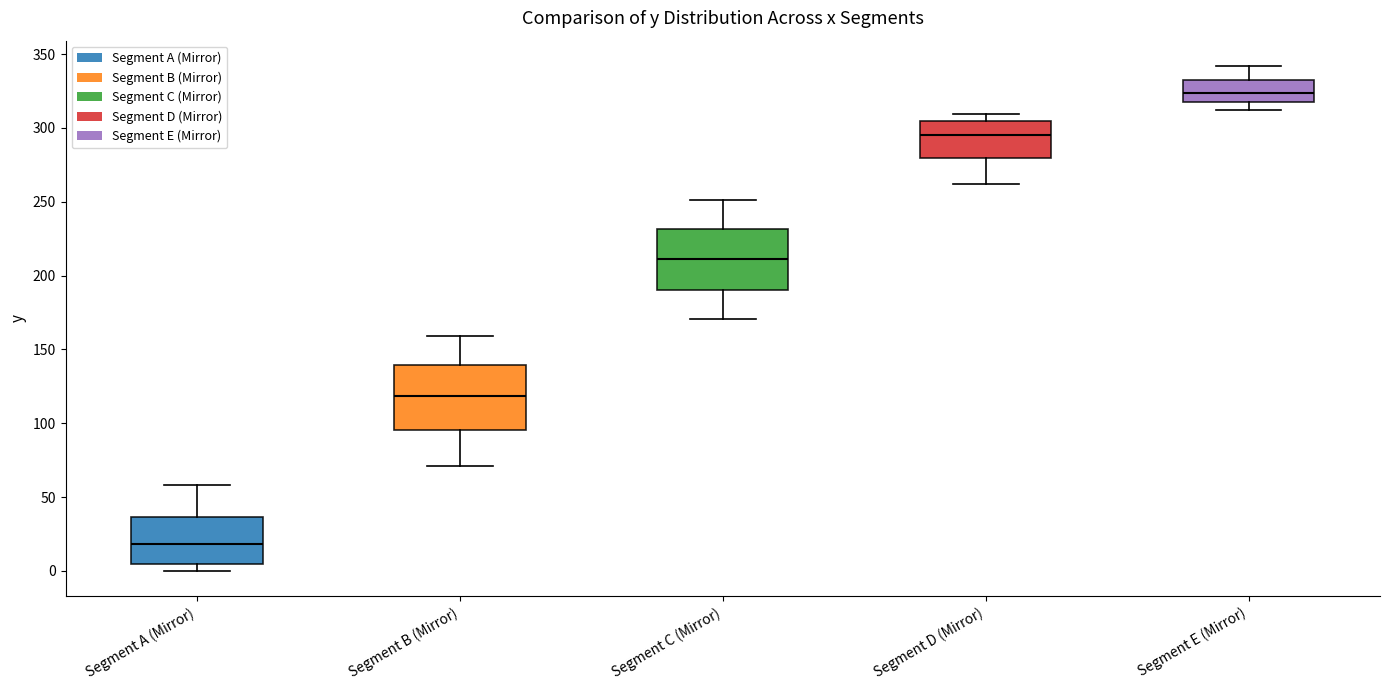

Reading left to right, read every box against the y-axis: the position of its median line, the range the box covers, and the ends of its whiskers. The values are not printed on the chart, so give them approximately, as read against the axis.

Segment A (Mirror): median 20, box 5 to 35, whiskers 0 to 60
Segment B (Mirror): median 120, box 95 to 140, whiskers 70 to 160
Segment C (Mirror): median 210, box 190 to 230, whiskers 170 to 250
Segment D (Mirror): median 295, box 280 to 305, whiskers 260 to 310
Segment E (Mirror): median 325, box 315 to 330, whiskers 310 to 340